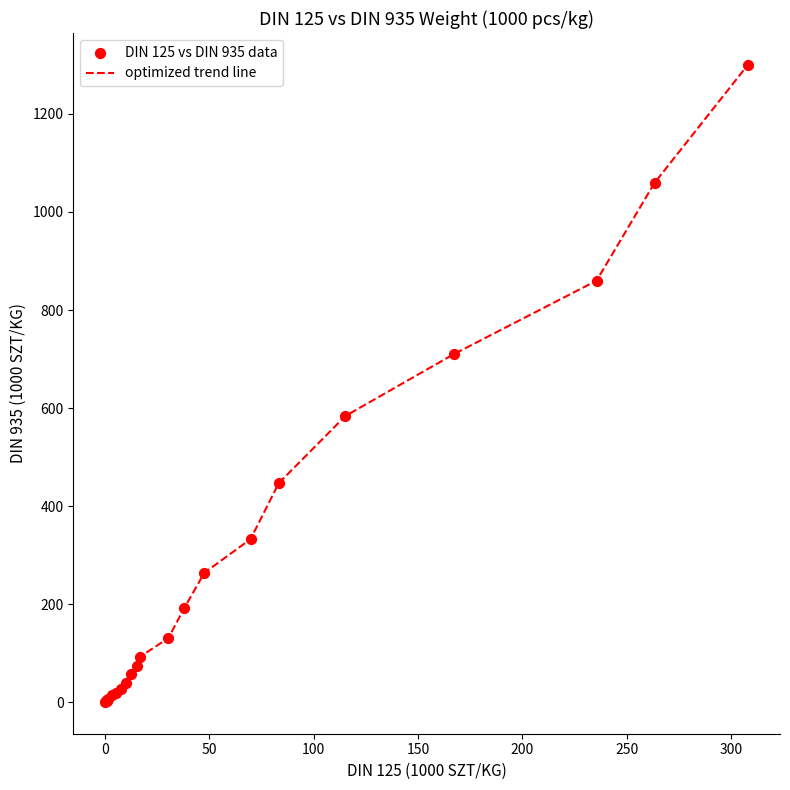

What is the greatest value displayed?

1300.0